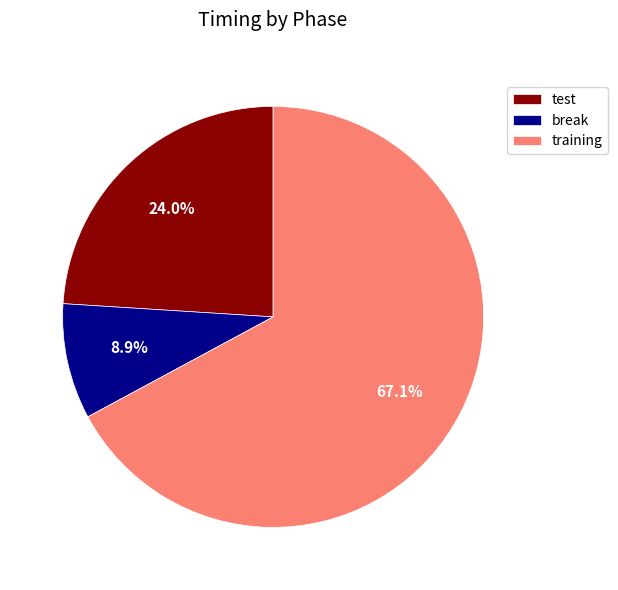

Approximately how many times larger is the value at test compared to training?

0.4